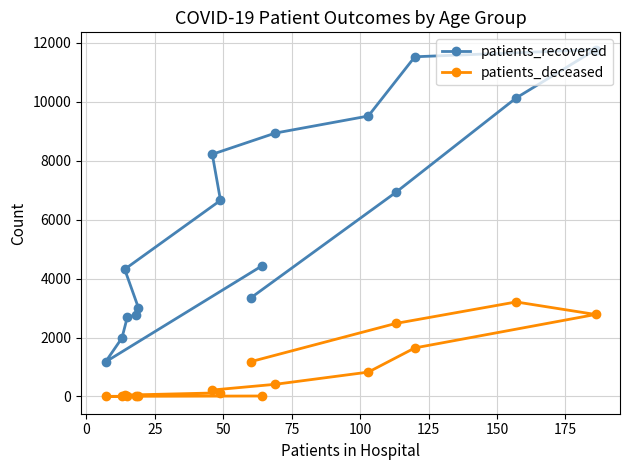

True or false: patients_deceased and patients_recovered intersect in this chart.

False